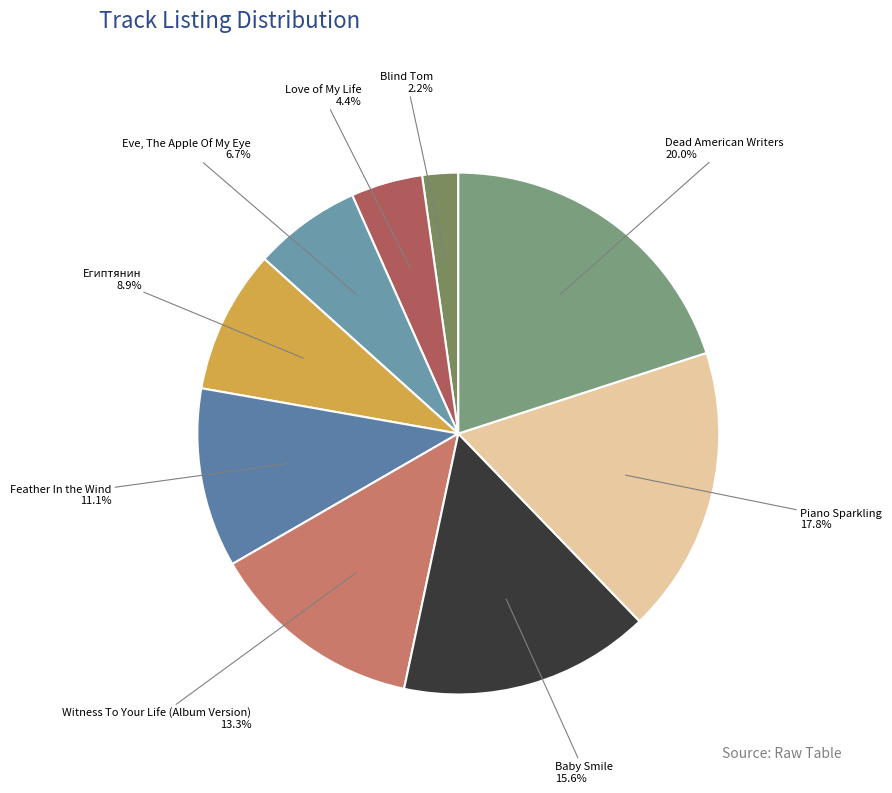

Count the number of slices in the pie.

9